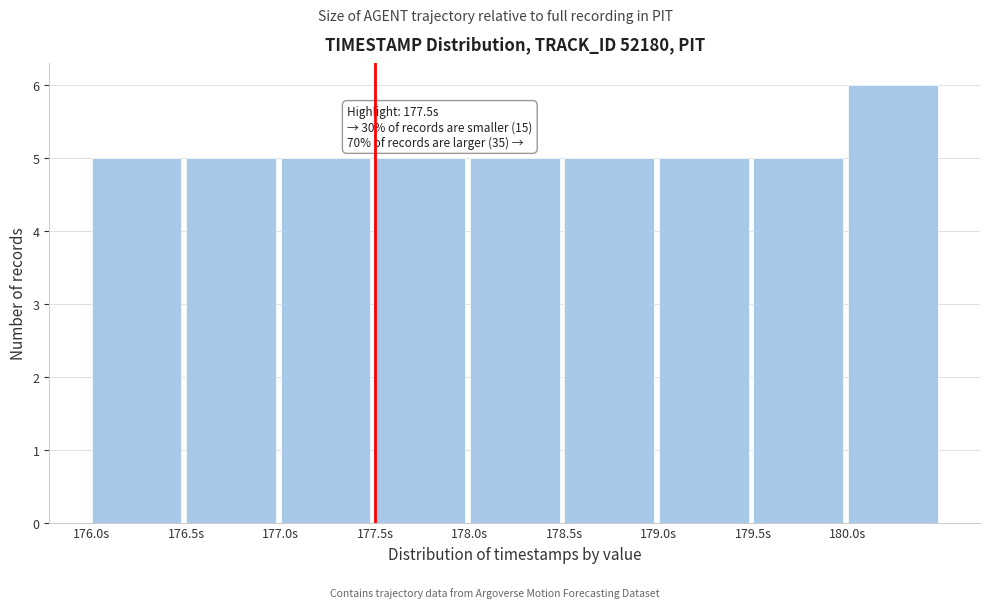

Which range on the x-axis has the tallest bar?

180.0 to 180.5